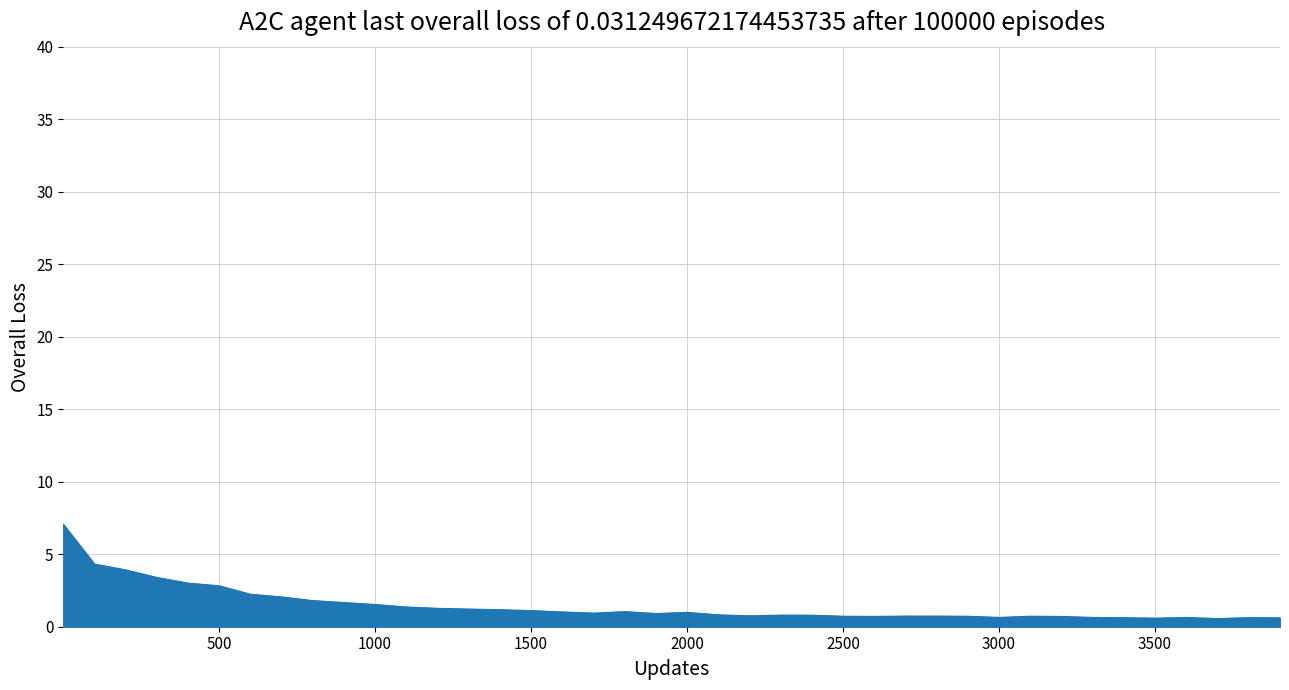

What is the maximum value shown in the chart?

7.1